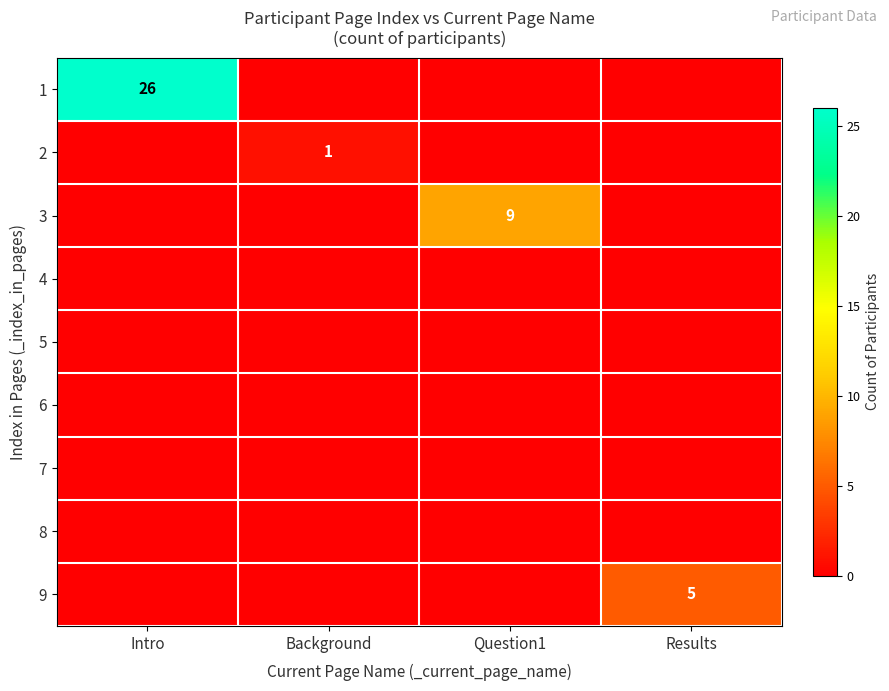

True or false: 6 has a value of 0 at Question1.

True